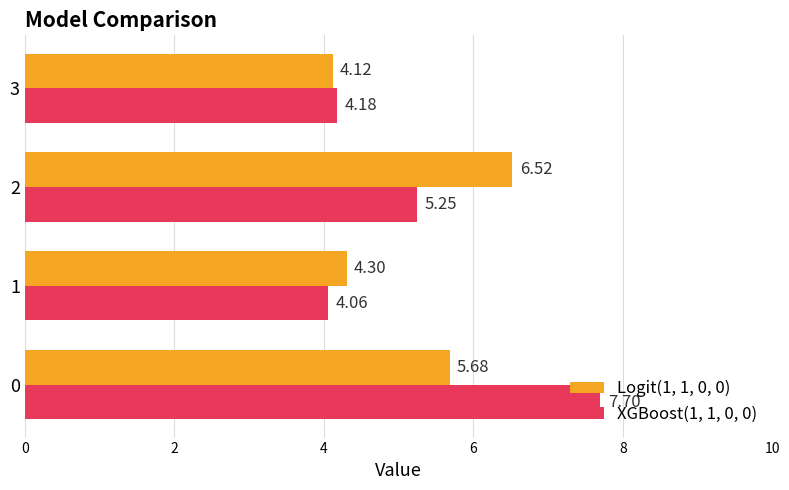

List the series in order of their overall mean, highest first.

XGBoost(1, 1, 0, 0), Logit(1, 1, 0, 0)